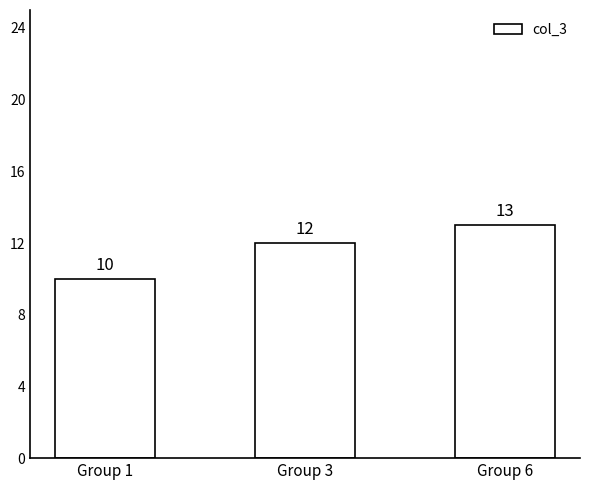

Reading left to right, extract all data points from this chart.

Group 1=10	Group 3=12	Group 6=13